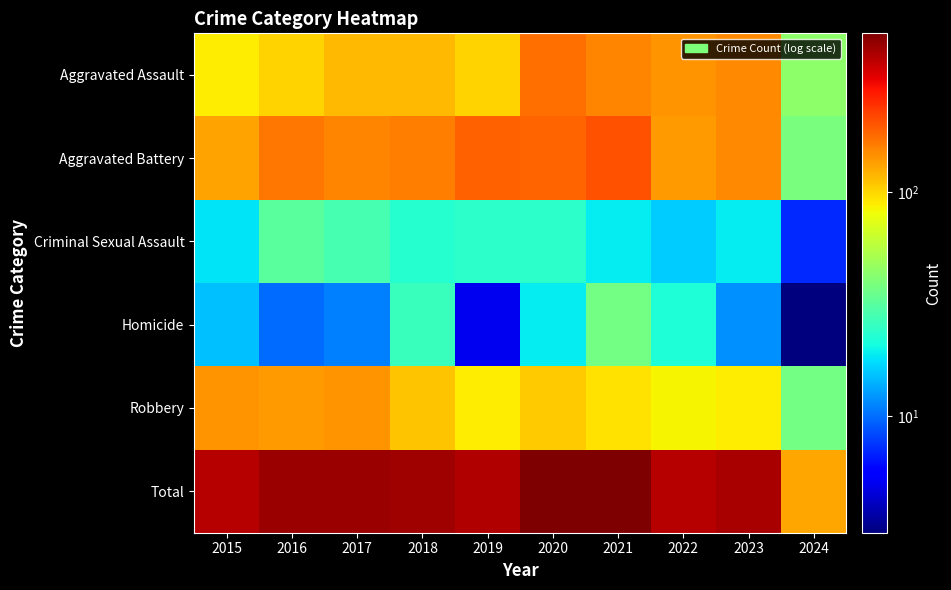

Between 2023 and 2022, which is larger?

2023